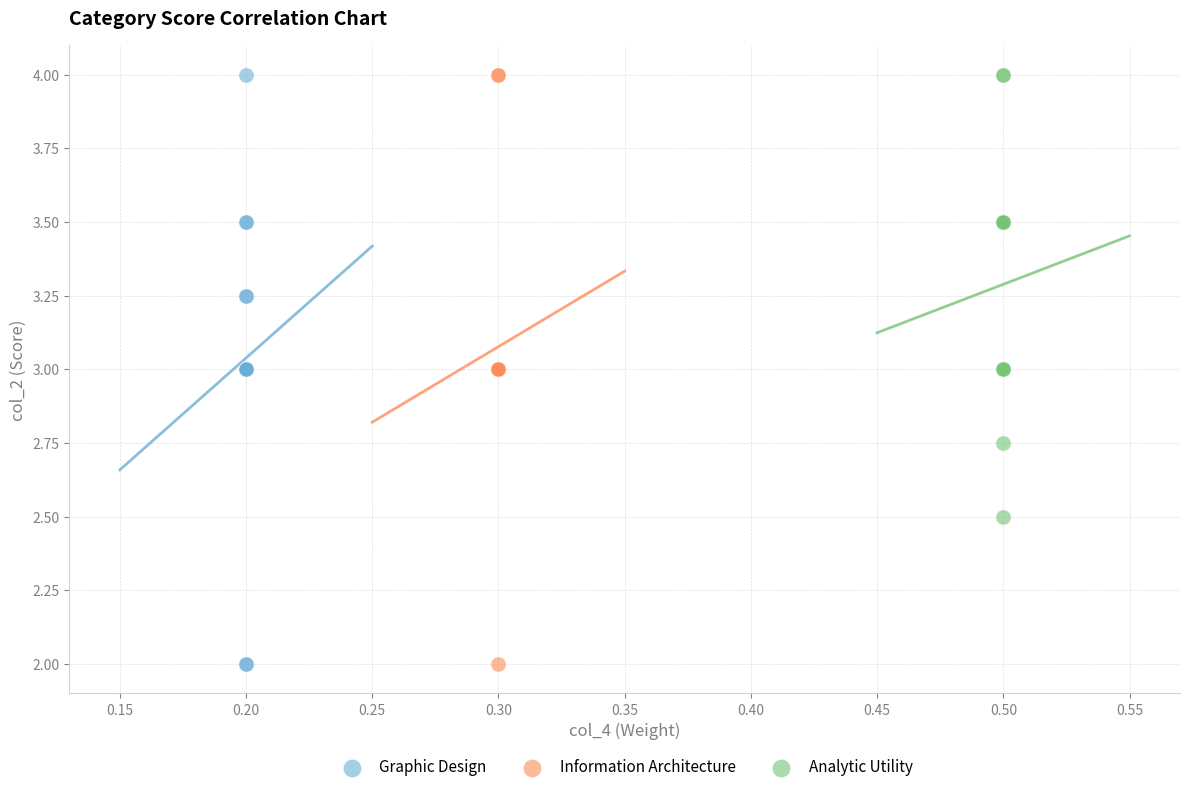

What are all the series names shown in the legend?

Graphic Design, Information Architecture, Analytic Utility